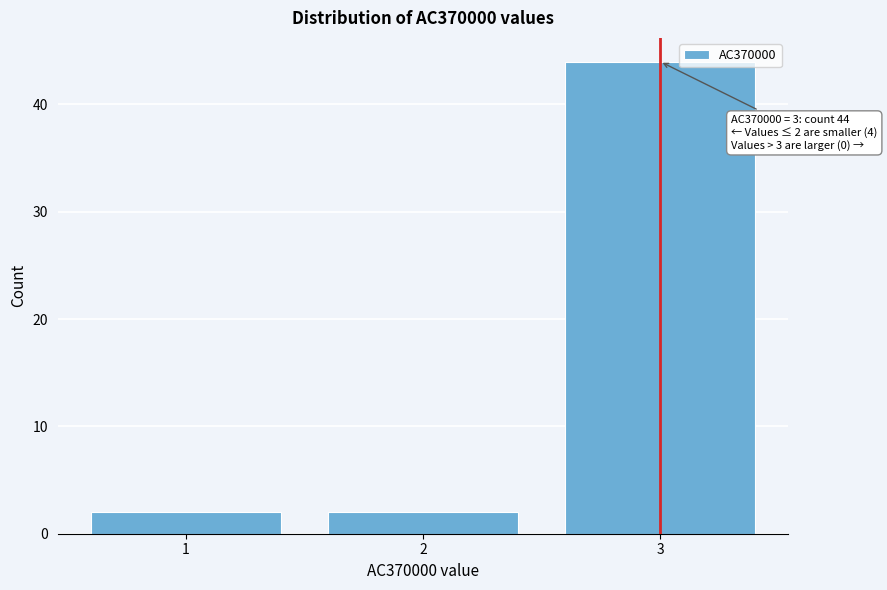

Reading right to left, extract all data points from this chart.

3=44	2=2	1=2